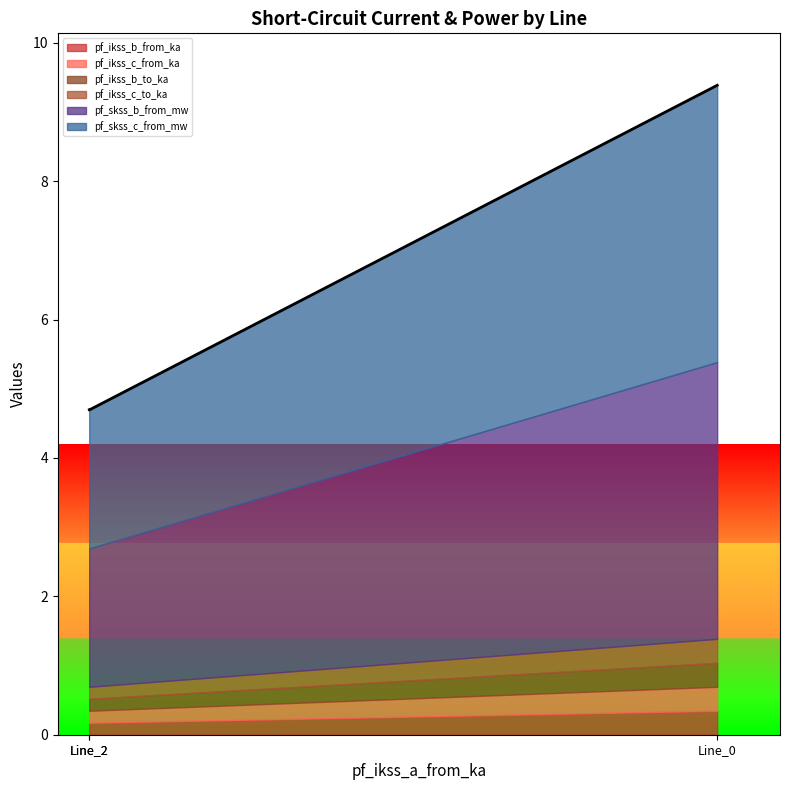

Which series changed the most between Line_0 and Line_2?

pf_skss_c_from_mw